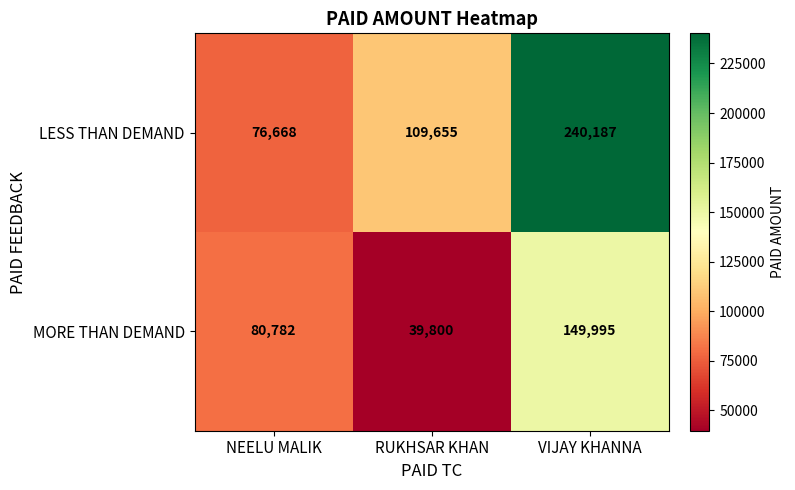

True or false: MORE THAN DEMAND has a value of 110901 at NEELU MALIK.

False